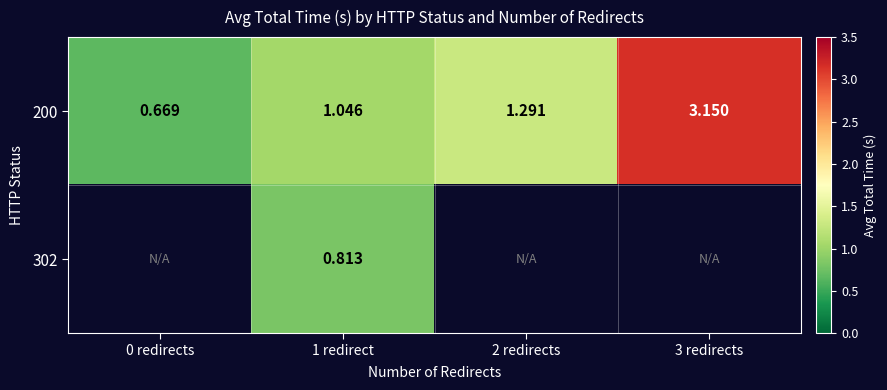

Count the number of categories in the chart.

4